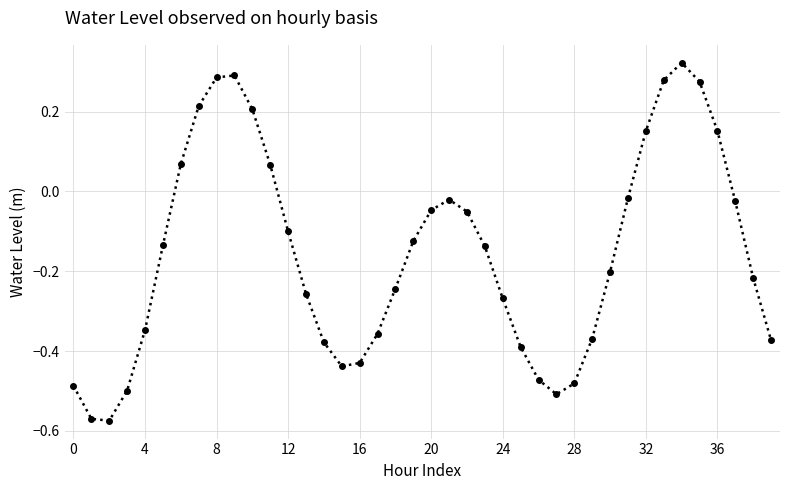

What is the difference between the second highest and minimum values?

0.9